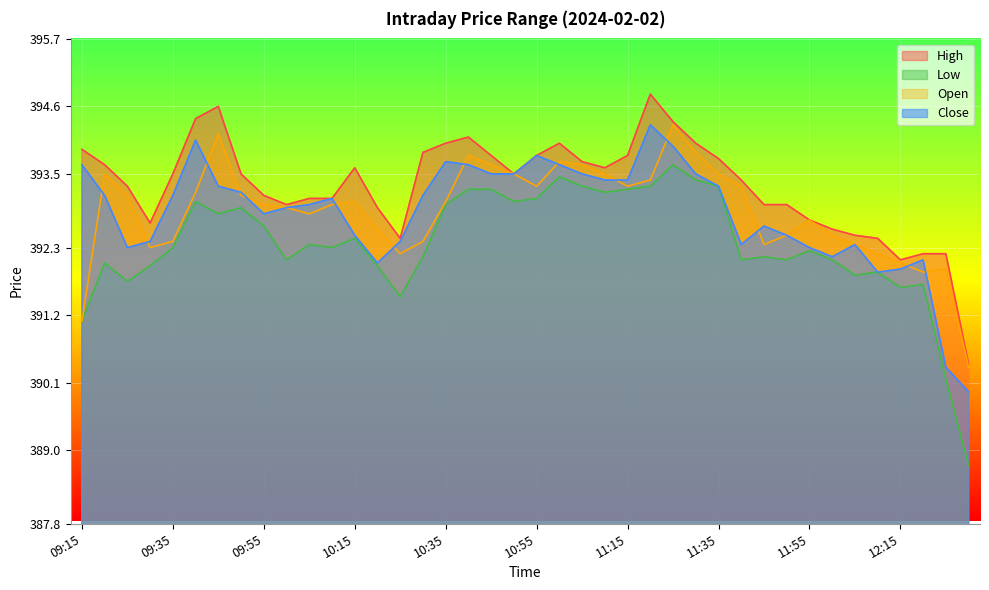

How many lines are shown in the chart?

4